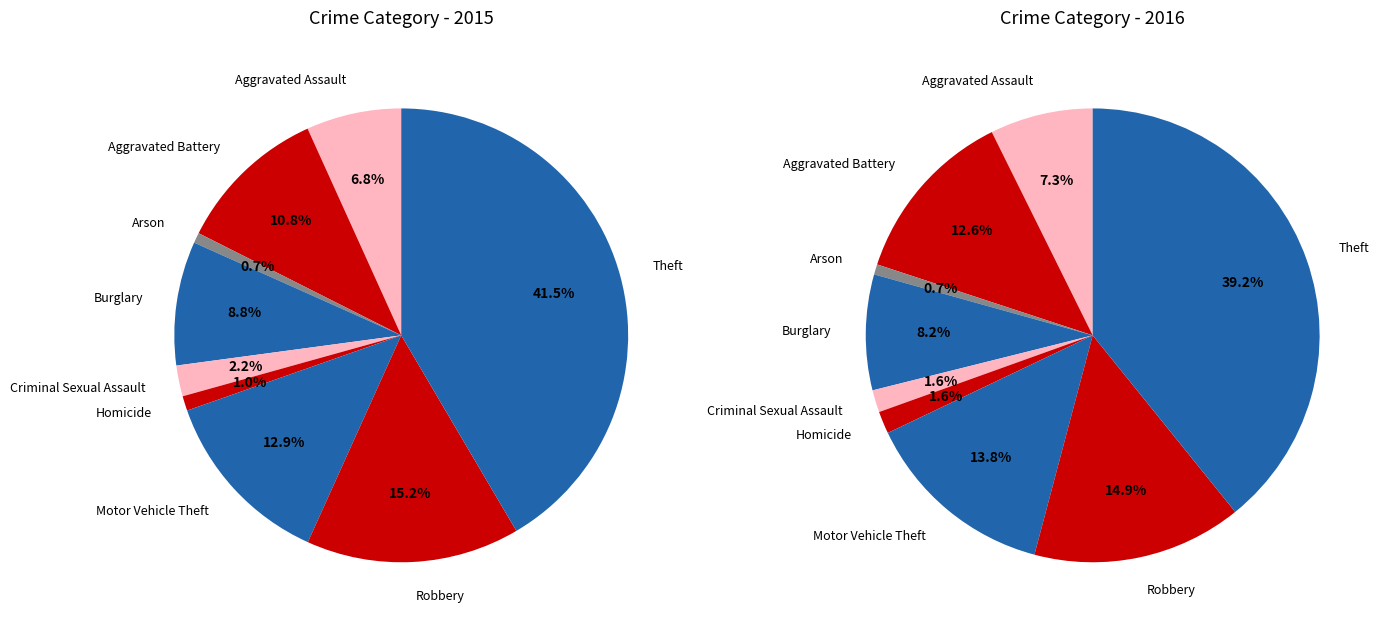

What percentage is the Burglary slice, to the nearest percent?

9%